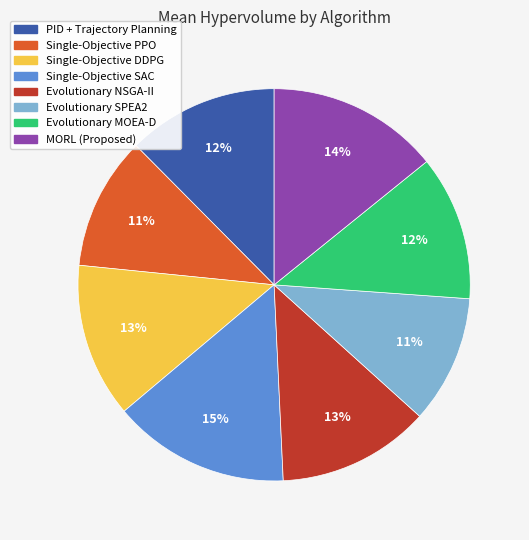

To the nearest percent, what percentage of the pie is MORL (Proposed)?

14%